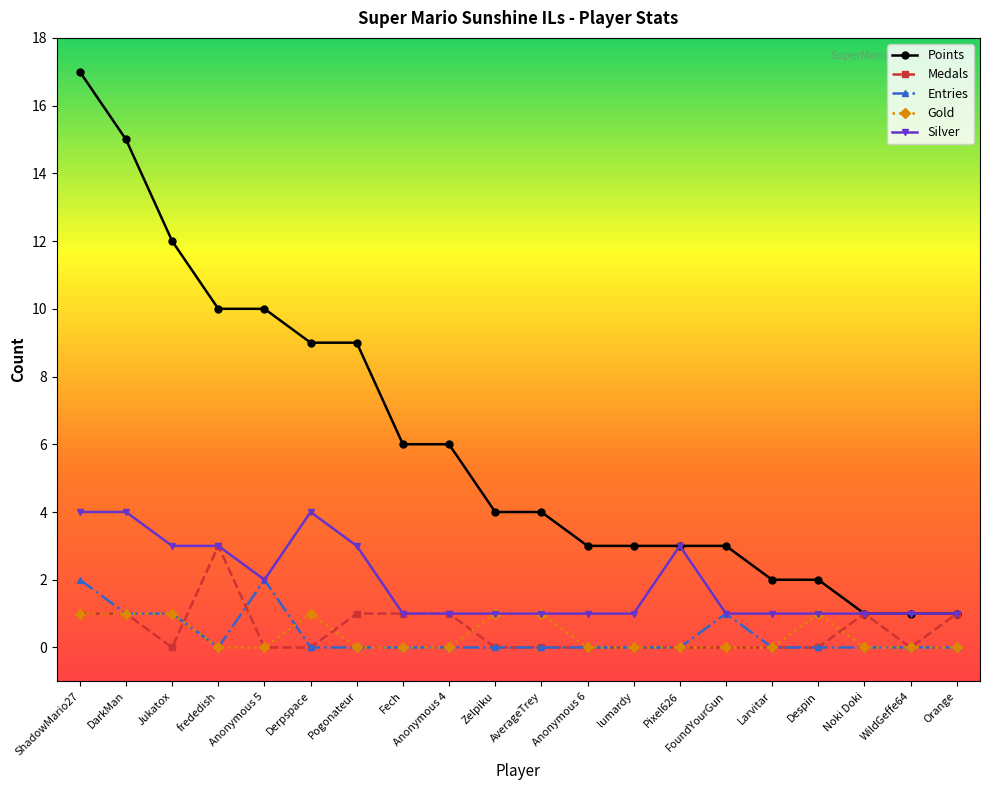

What is the label of the 16th point from the right?

Anonymous 5